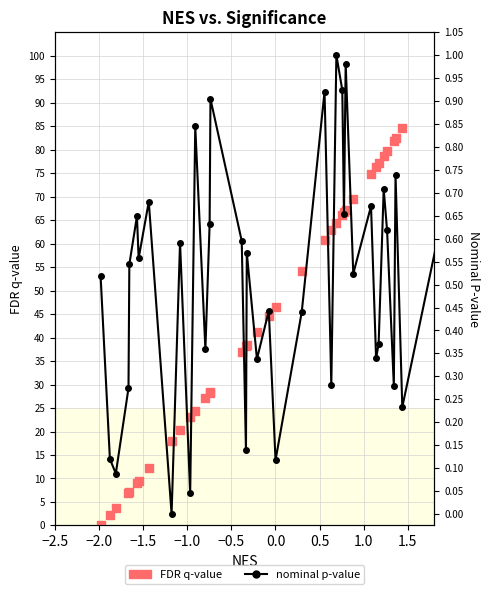

Which series reaches the maximum Y coordinate?

FDR q-value